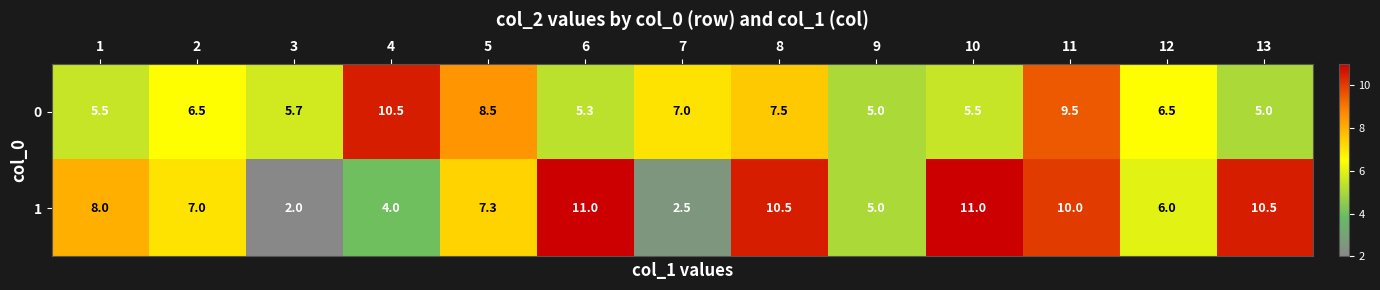

How many categories are shown in the chart?

13